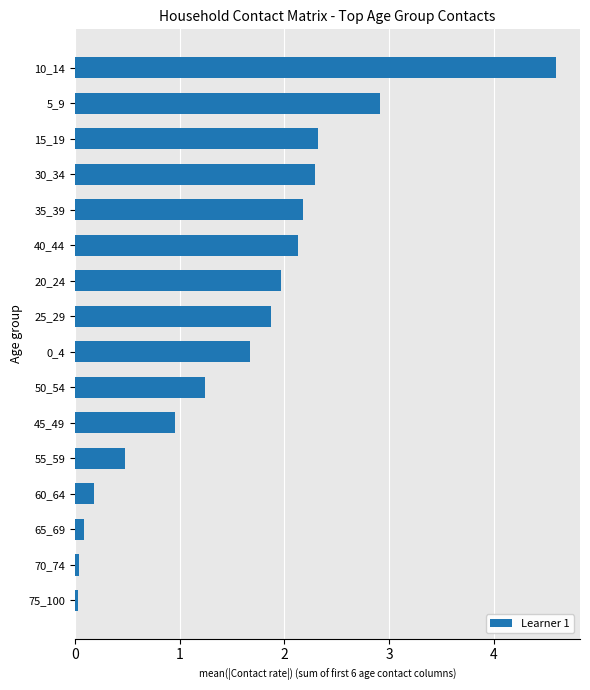

What is the maximum value shown in the chart?

4.6